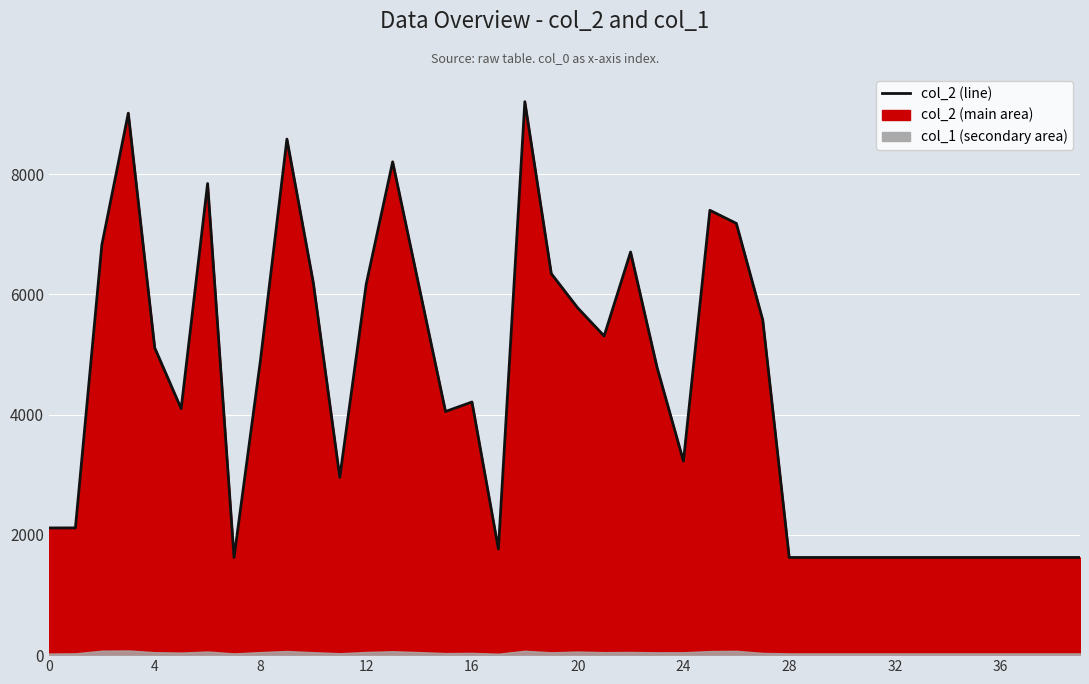

Where is the data nearest to the value 5413?

21